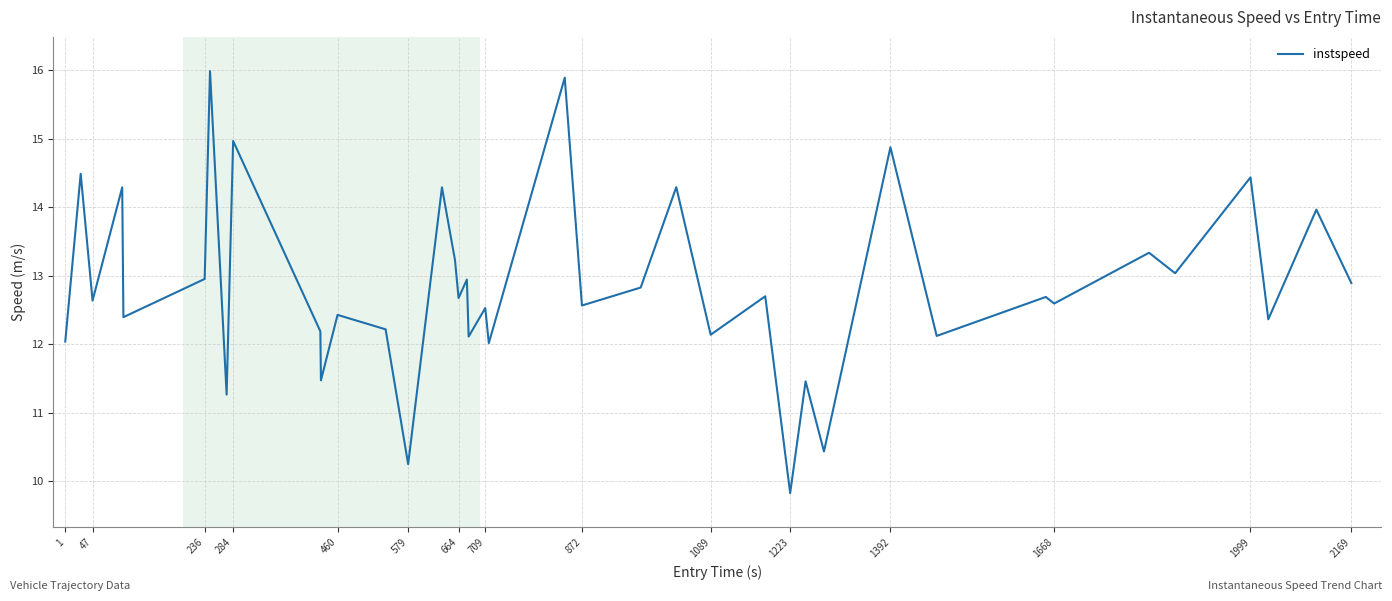

What is the greatest value displayed?

16.0